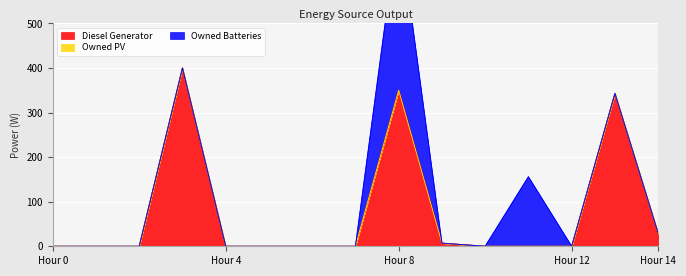

What is the difference between the maximum and minimum values in the Owned Batteries series?

378.0